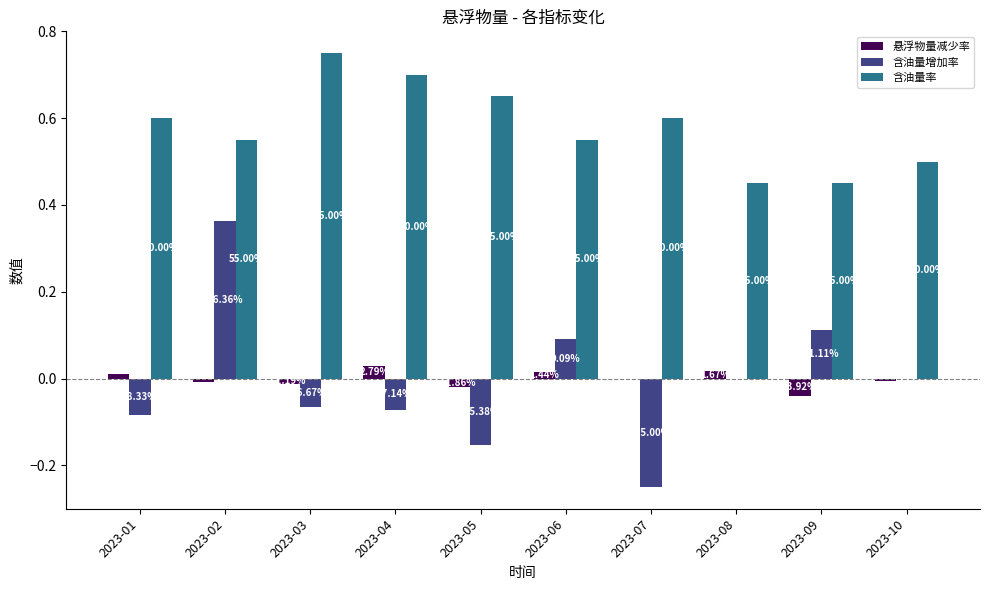

Are the bars grouped side by side (vs. stacked)?

Yes